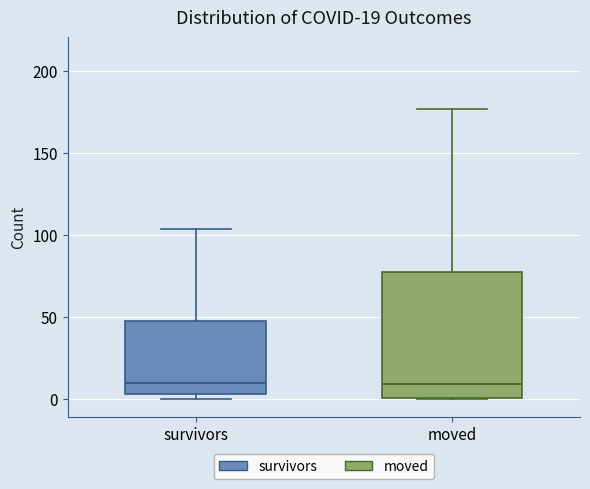

Which box is the tallest, from its lower edge to its upper edge?

moved